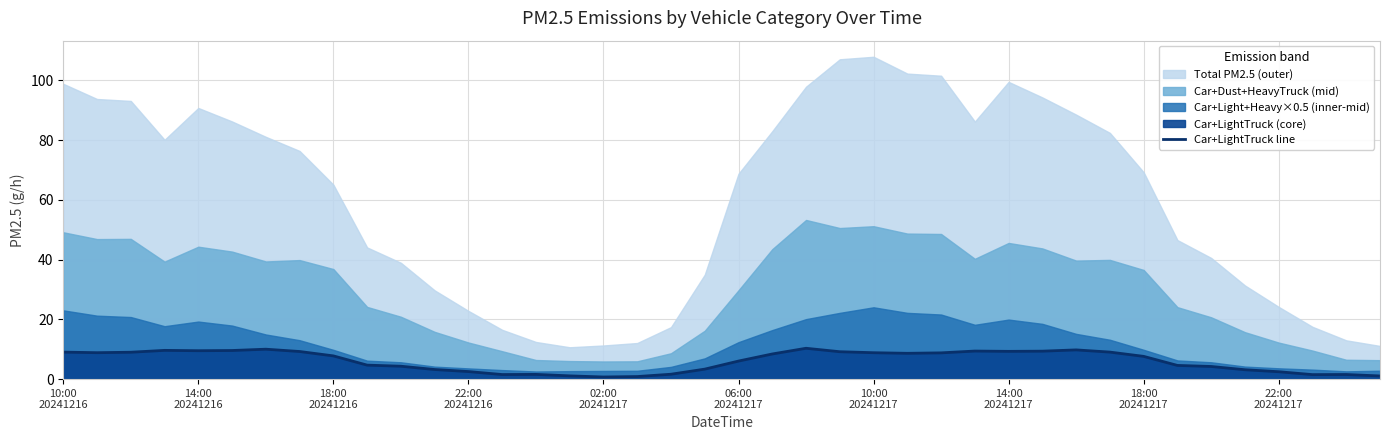

Is it true that the value at 15 is 1.9?

False